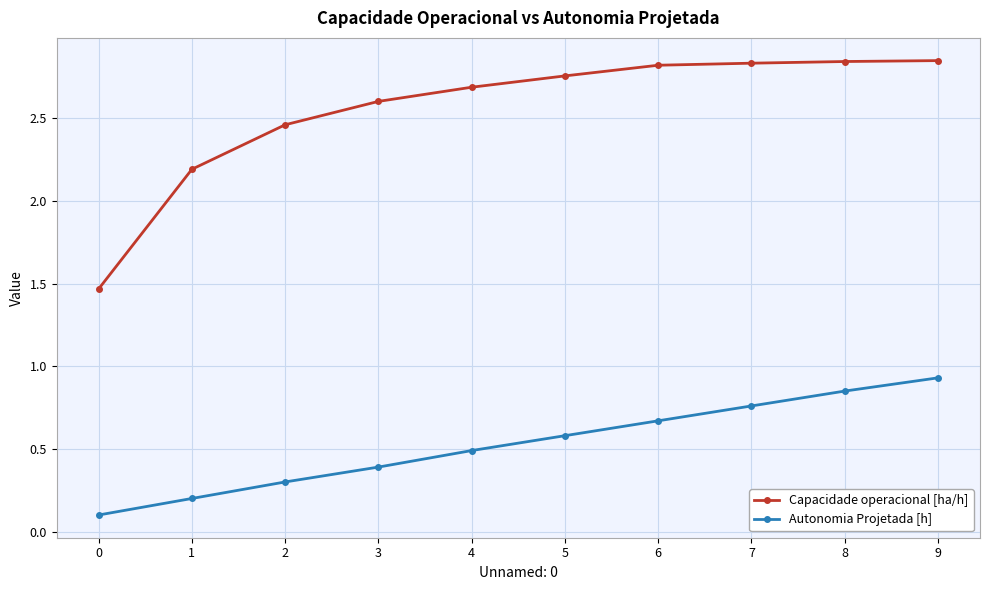

What is the maximum value for Autonomia Projetada [h]?

0.9